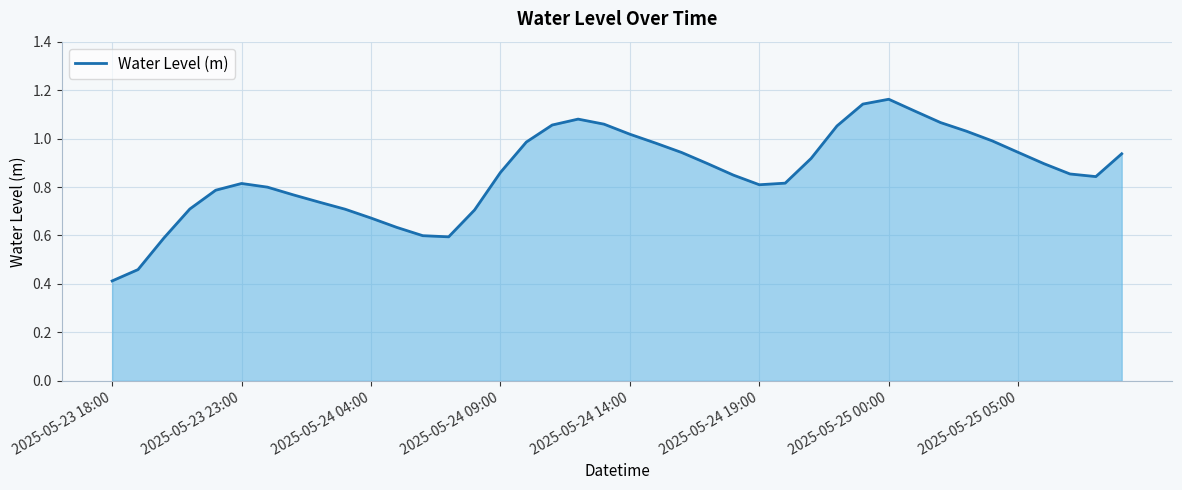

What is the minimum value shown in the chart?

0.4